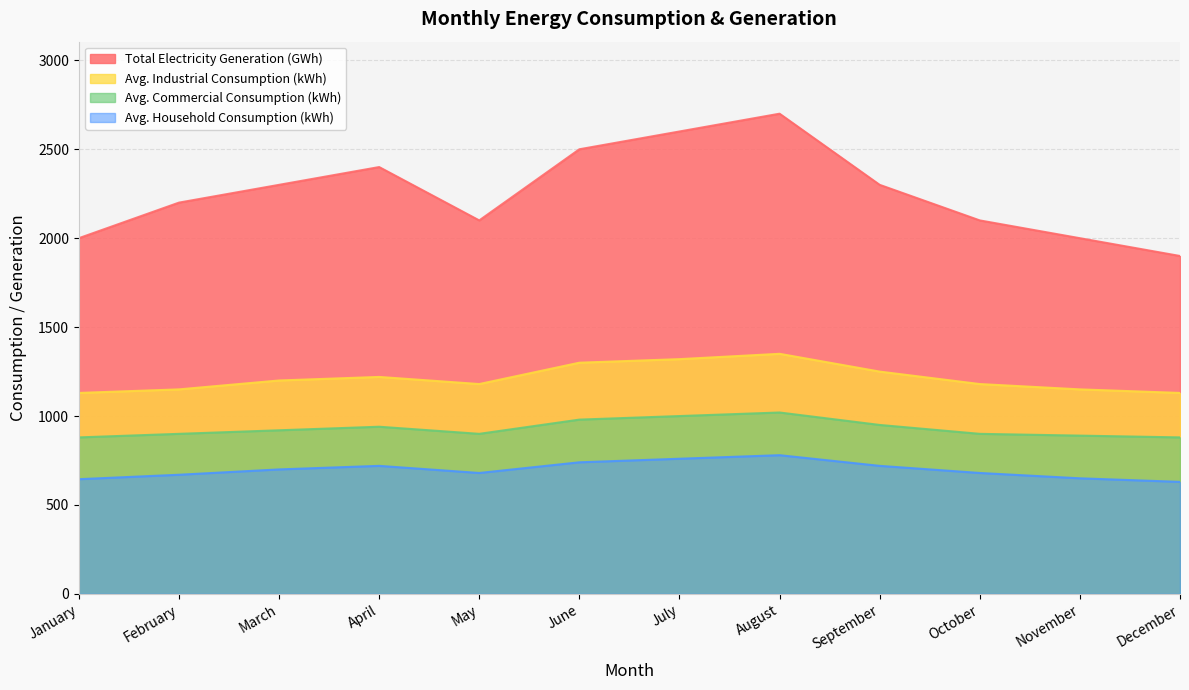

What is the average value of the Avg. Household Consumption (kWh) series?

698